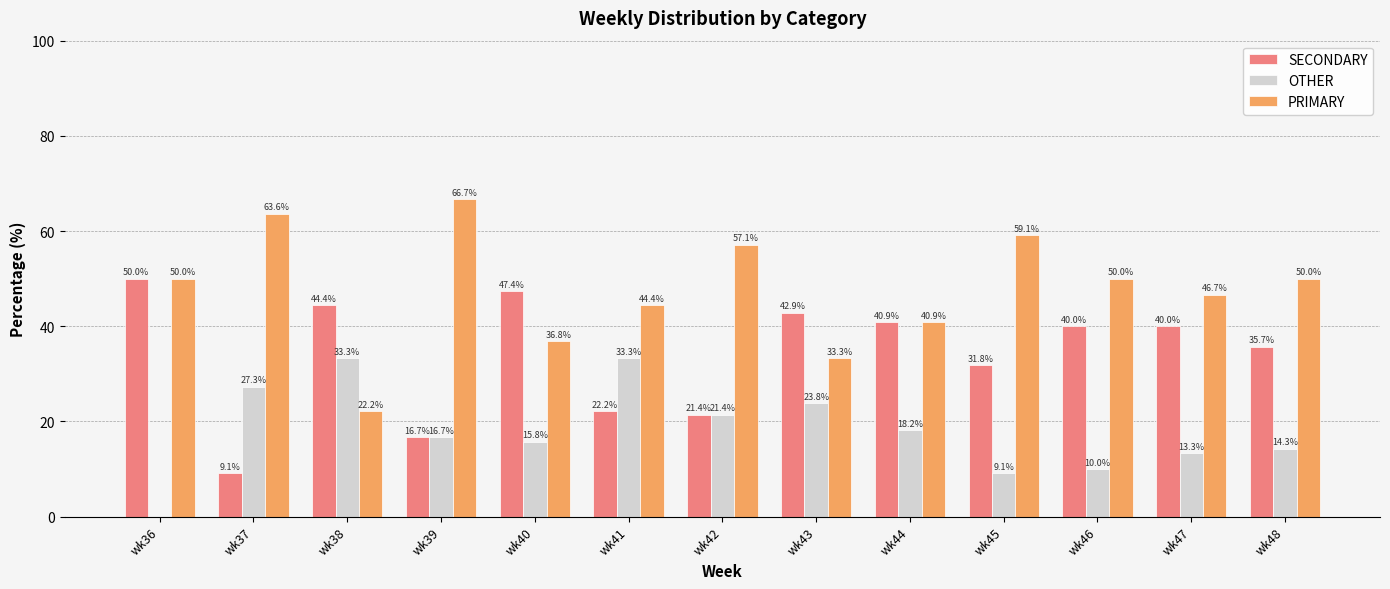

Reading left to right, what are all the values shown in this chart?

SECONDARY: 50.0	9.1	44.4	16.7	47.4	22.2	21.4	42.9	40.9	31.8	40.0	40.0	35.7
OTHER: 0.0	27.3	33.3	16.7	15.8	33.3	21.4	23.8	18.2	9.1	10.0	13.3	14.3
PRIMARY: 50.0	63.6	22.2	66.7	36.8	44.4	57.1	33.3	40.9	59.1	50.0	46.7	50.0